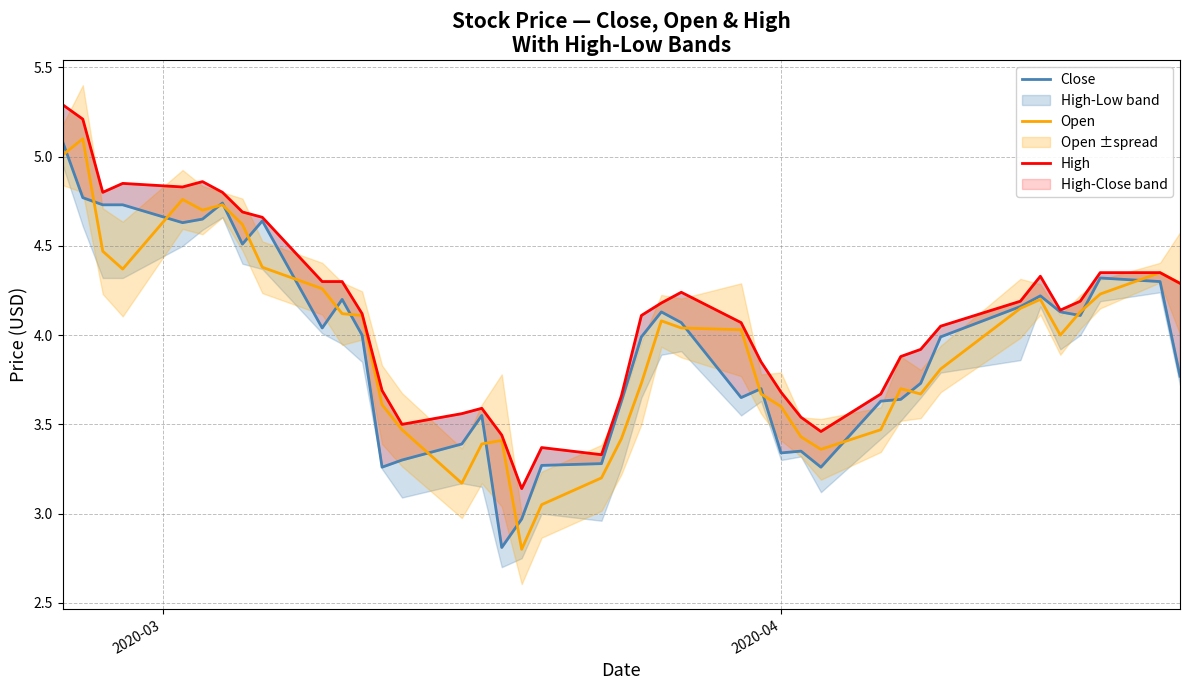

Which series has the largest range (max minus min)?

Open